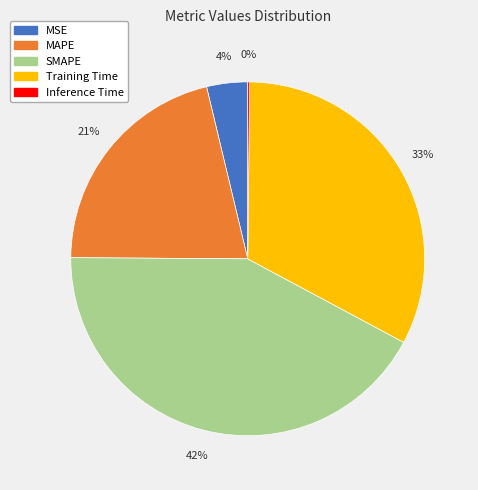

Is SMAPE the majority of the pie?

No